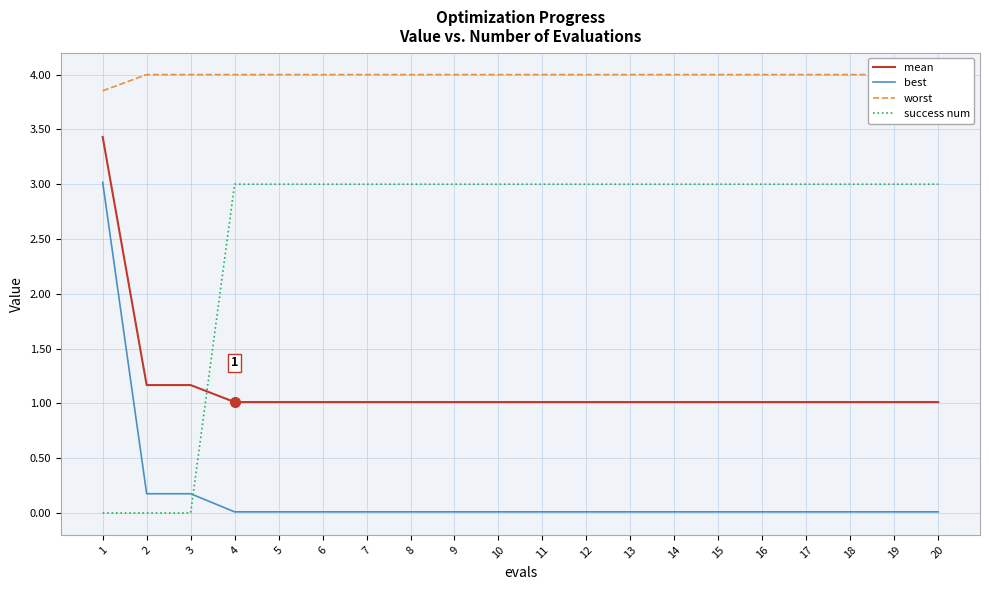

At how many categories does at least one series exceed 3?

20